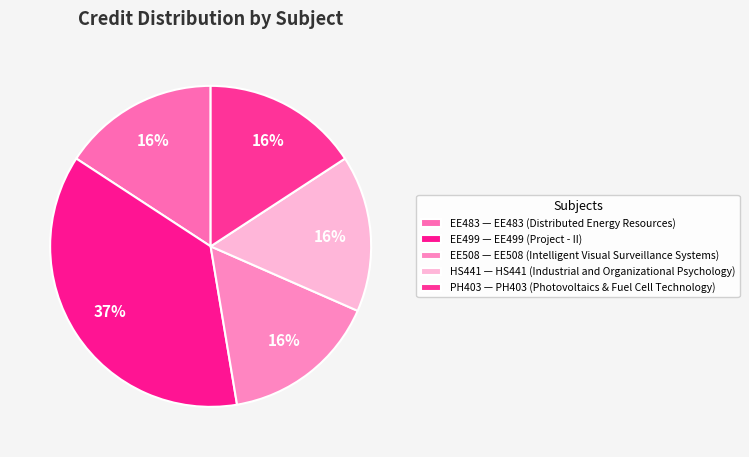

To the nearest percent, what is the difference between the largest and smallest slice percentages?

21%